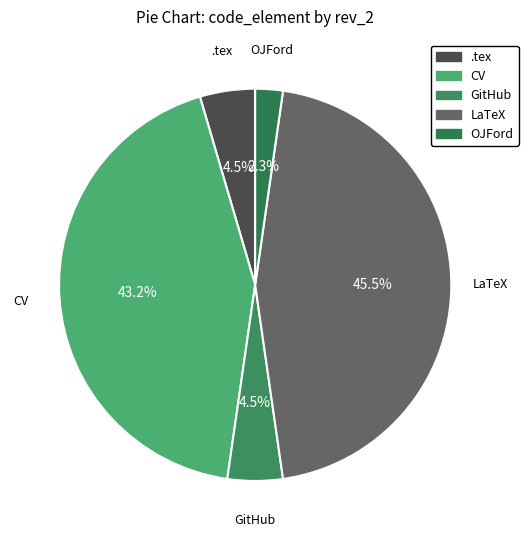

Which slice is the smallest?

OJFord